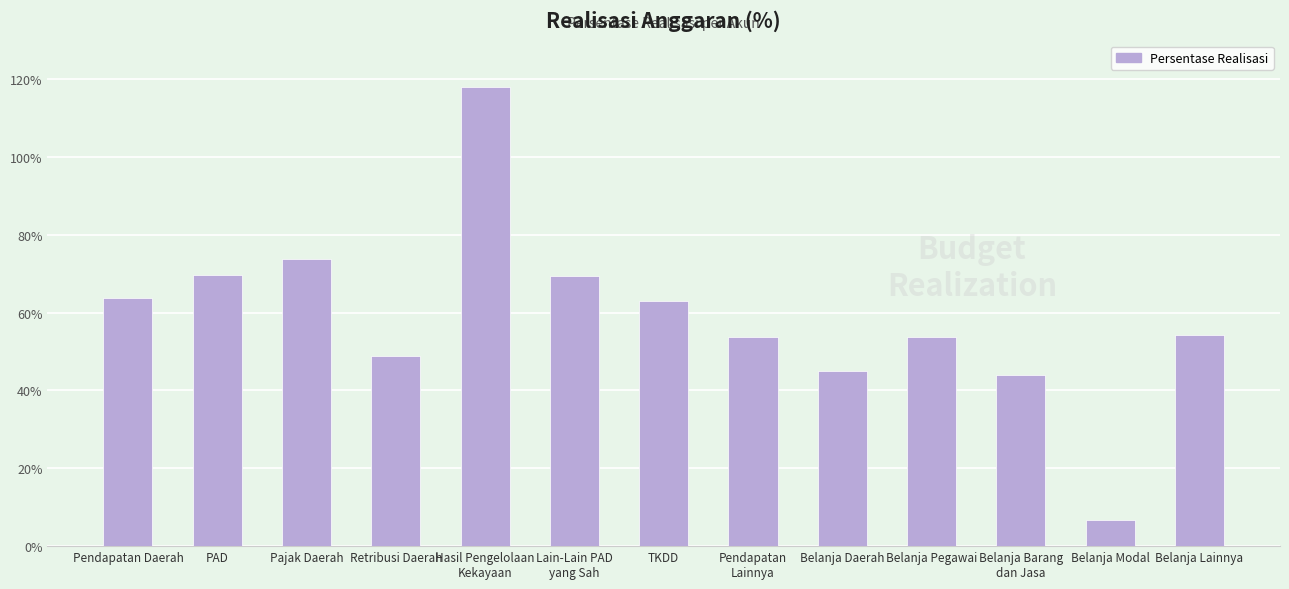

Approximately how many times larger is the value at PAD compared to Belanja Barang
dan Jasa?

1.6